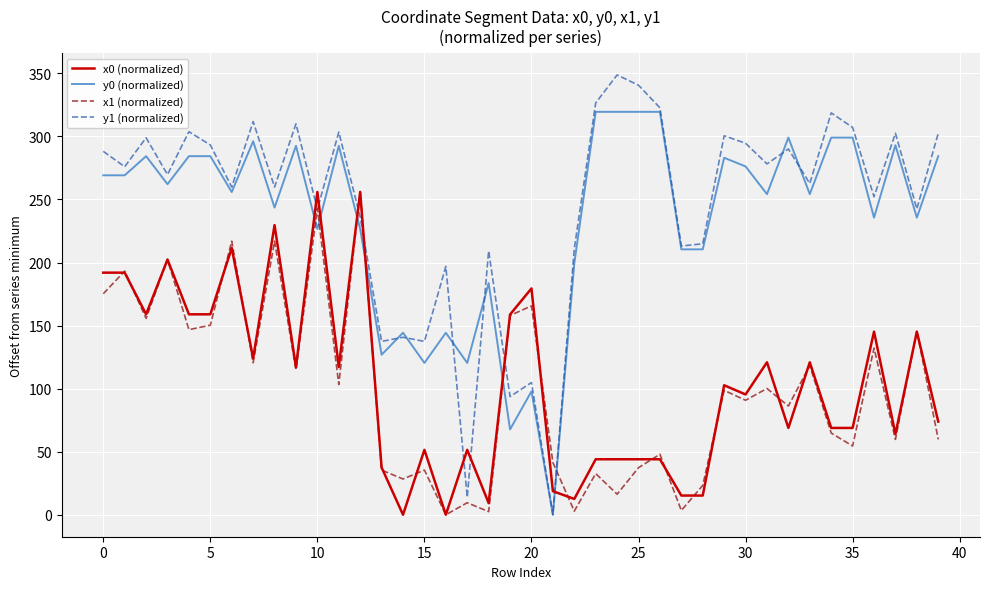

What is the maximum value for y0 (normalized)?

319.5